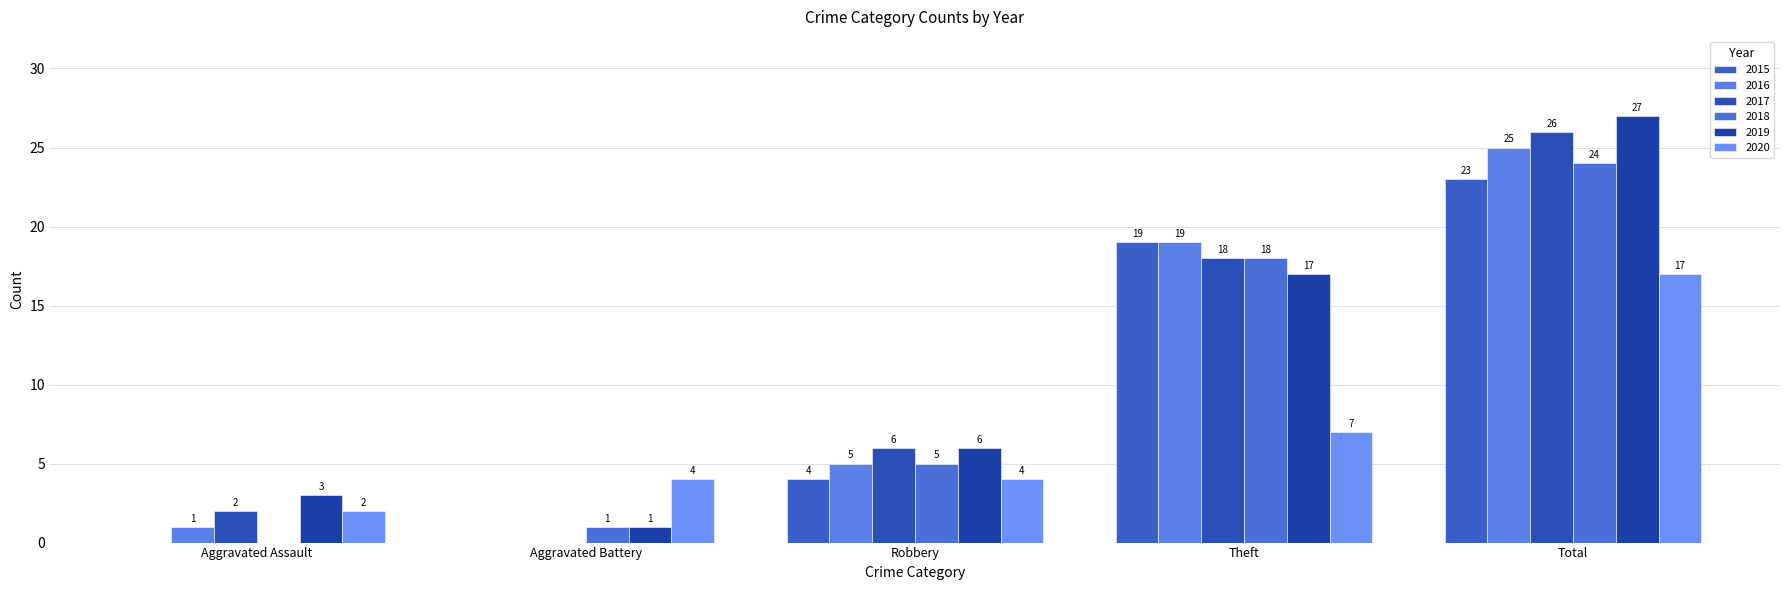

Which category has the highest value across all series?

Total